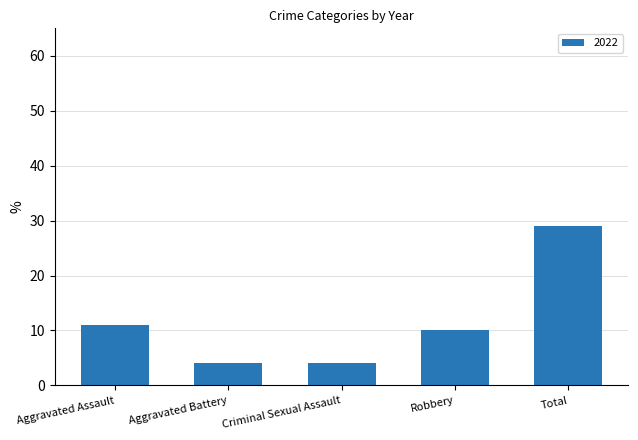

What is the label of the 1st bar from the left?

Aggravated Assault